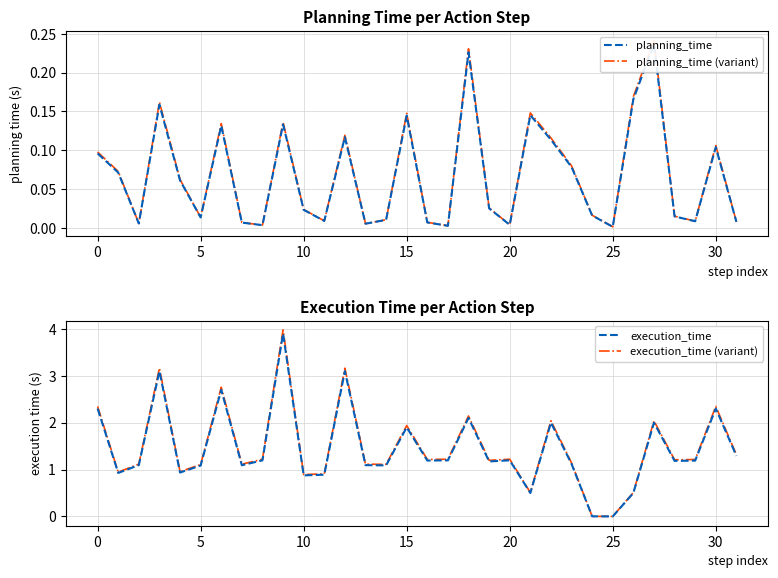

Which series has the largest total across all categories?

execution_time (variant)